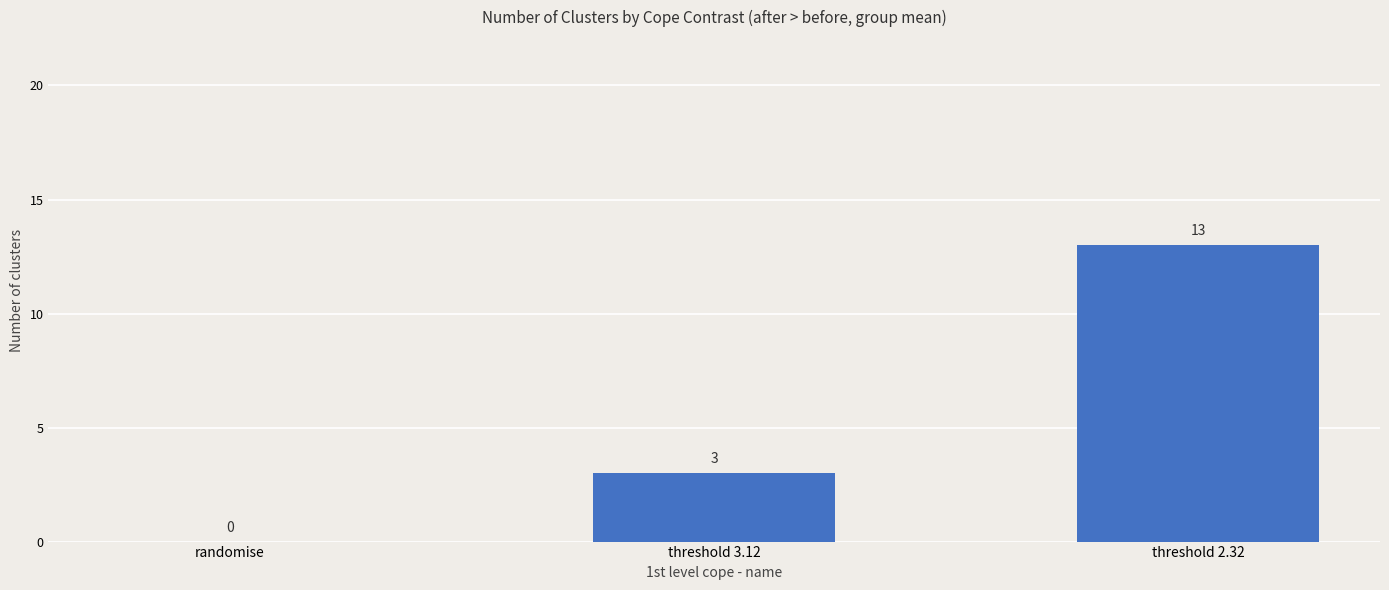

Count the number of categories in the chart.

3